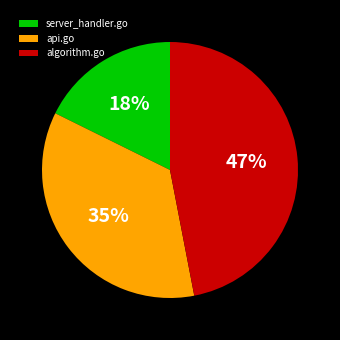

How many segments does this pie chart have?

3